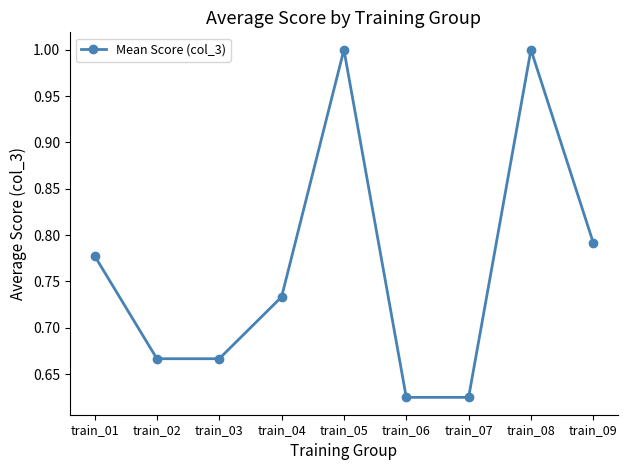

How many interior local peaks (higher than both neighbors) does the data have?

2